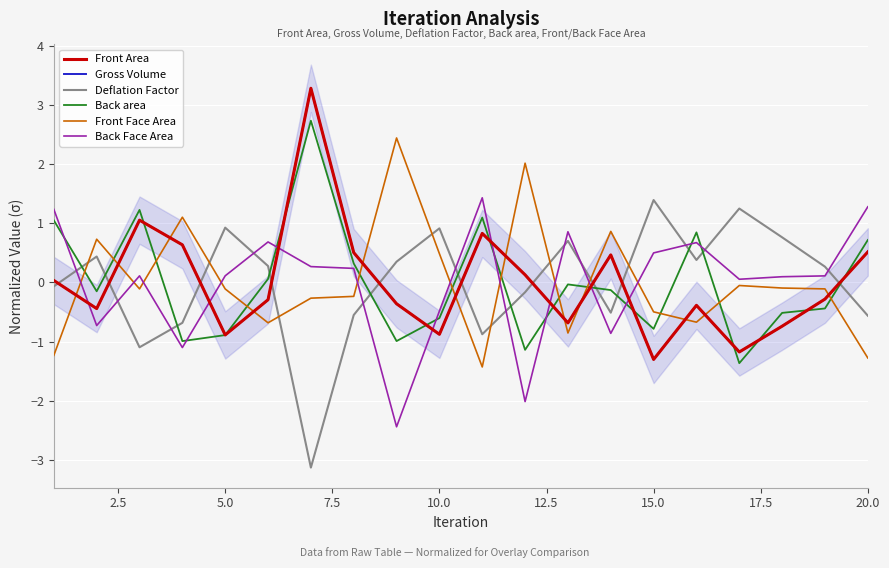

True or false: Front Area has more than 2 interior local peaks.

True